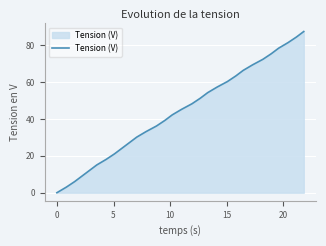

What is the difference between the maximum and minimum values?

87.4